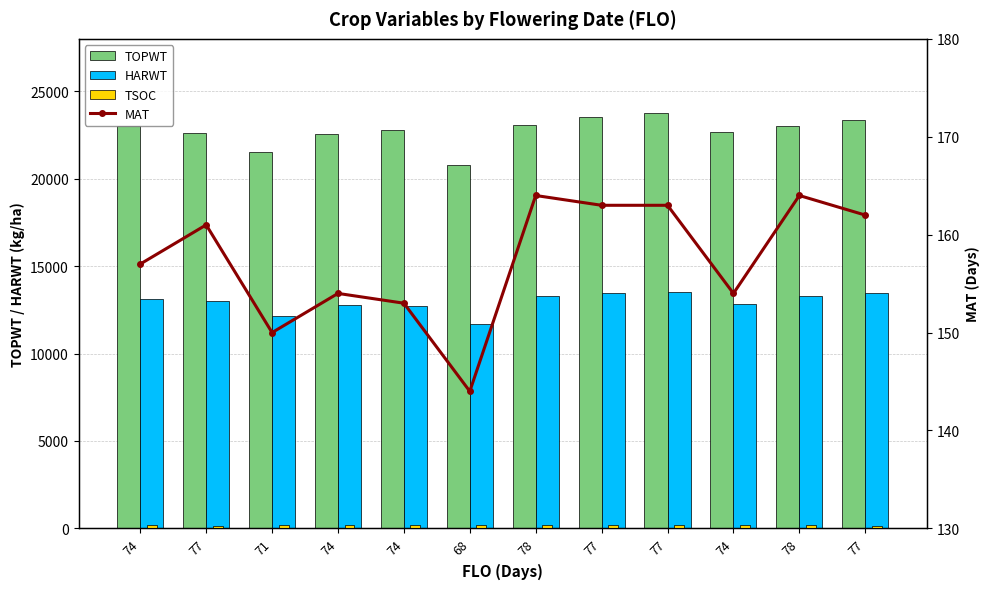

Reading right to left, transcribe all the data shown in this chart.

TOPWT: 77=23356	78=23007	74=22685	77=23751	77=23556	78=23092	68=20764	74=22785	74=22554	71=21535	77=22642	74=23001
HARWT: 77=13438	78=13299	74=12861	77=13537	77=13470	78=13309	68=11701	74=12737	74=12774	71=12176	77=12987	74=13135
TSOC: 77=165	78=180	74=180	77=182	77=181	78=173	68=167	74=179	74=168	71=175	77=154	74=175
MAT: 77=162	78=164	74=154	77=163	77=163	78=164	68=144	74=153	74=154	71=150	77=161	74=157